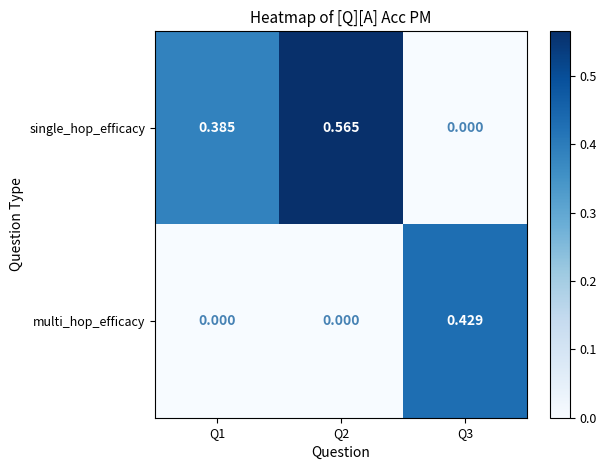

Which series has the largest total across all categories?

single_hop_efficacy